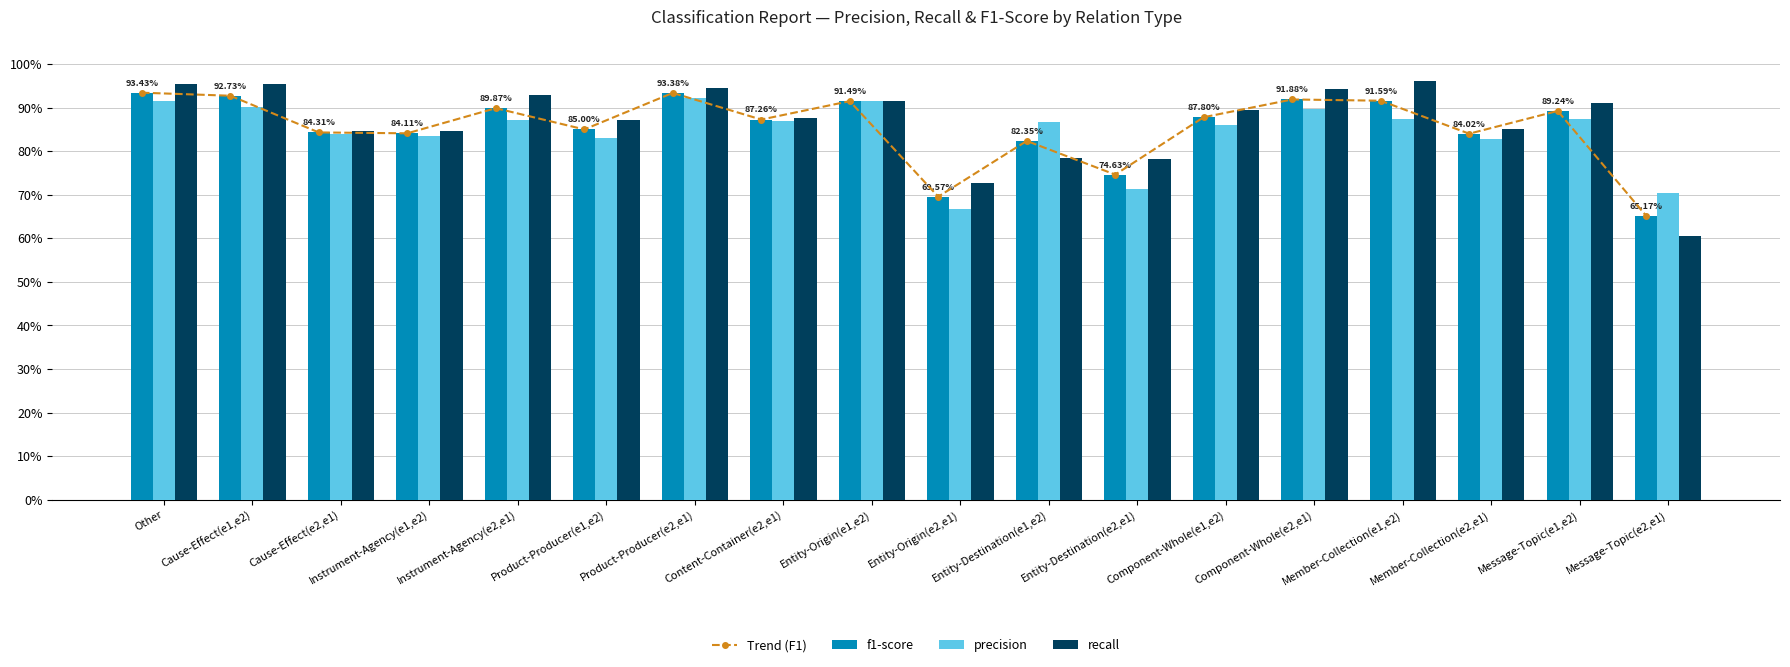

How many groups of bars are there?

18